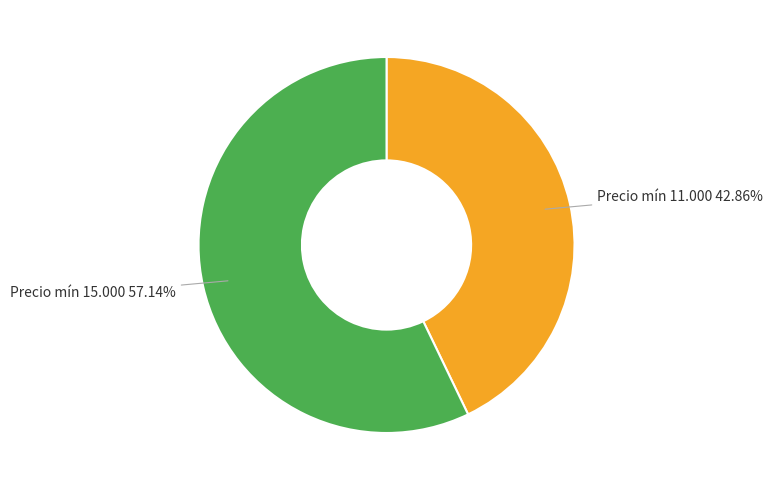

Does any single category account for the majority?

Yes